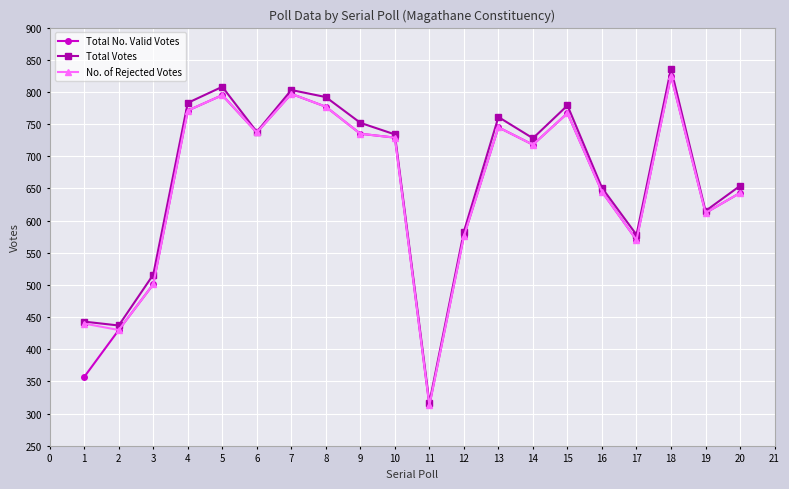

What are all the series names shown in the legend?

Total No. Valid Votes, Total Votes, No. of Rejected Votes